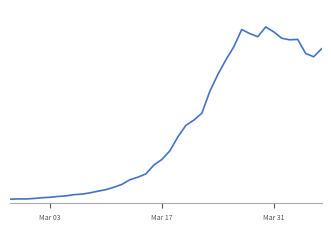

How many points are lower than both their immediate neighbors (excluding endpoints)?

3